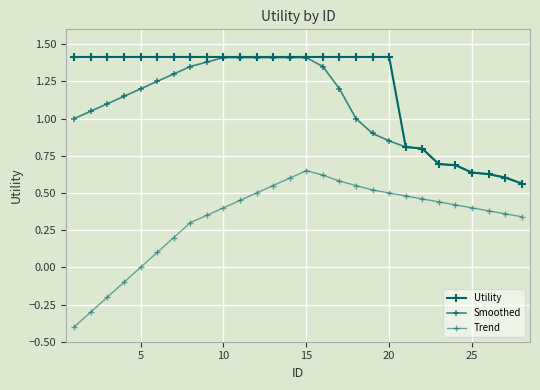

What is the difference between the maximum and second lowest values in the Trend series?

0.9